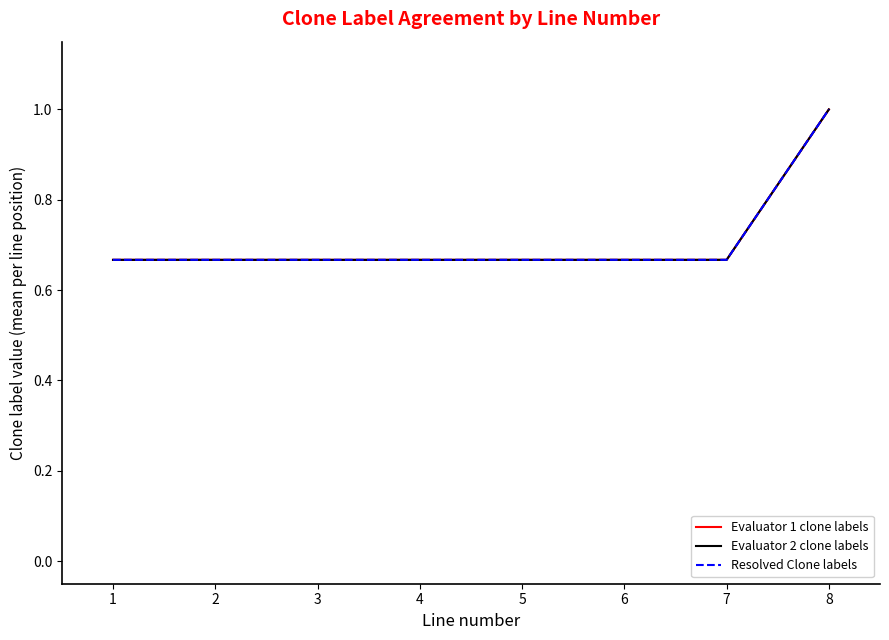

Is this an area chart (filled region under the line)?

No